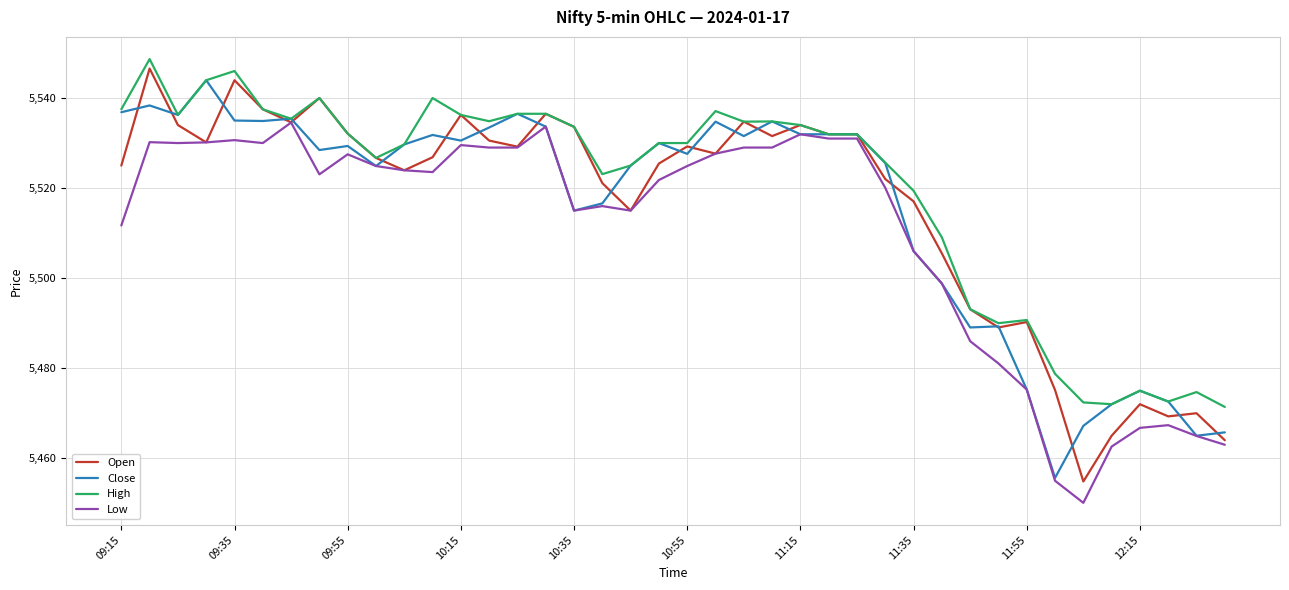

What is the minimum value shown in the chart?

5450.1